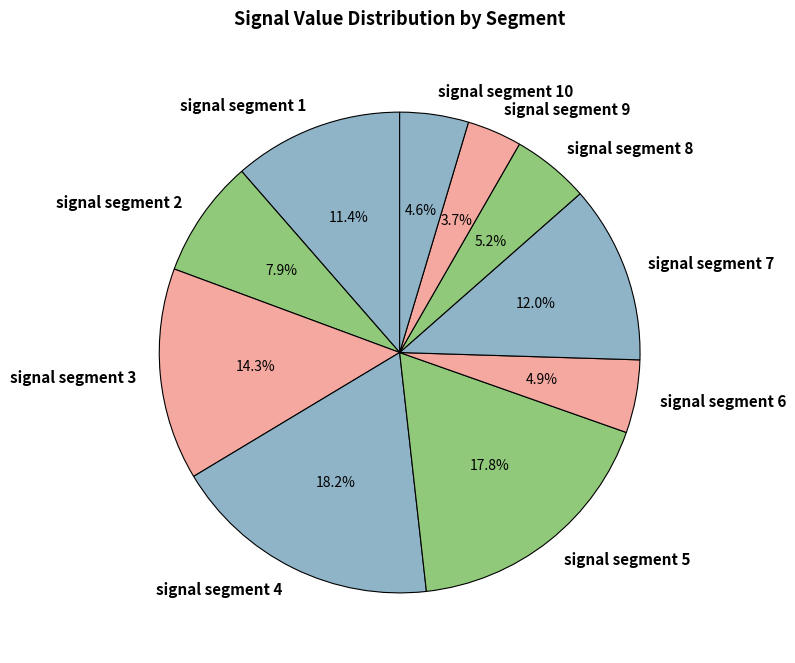

Which has a higher value, signal segment 7 or signal segment 4?

signal segment 4